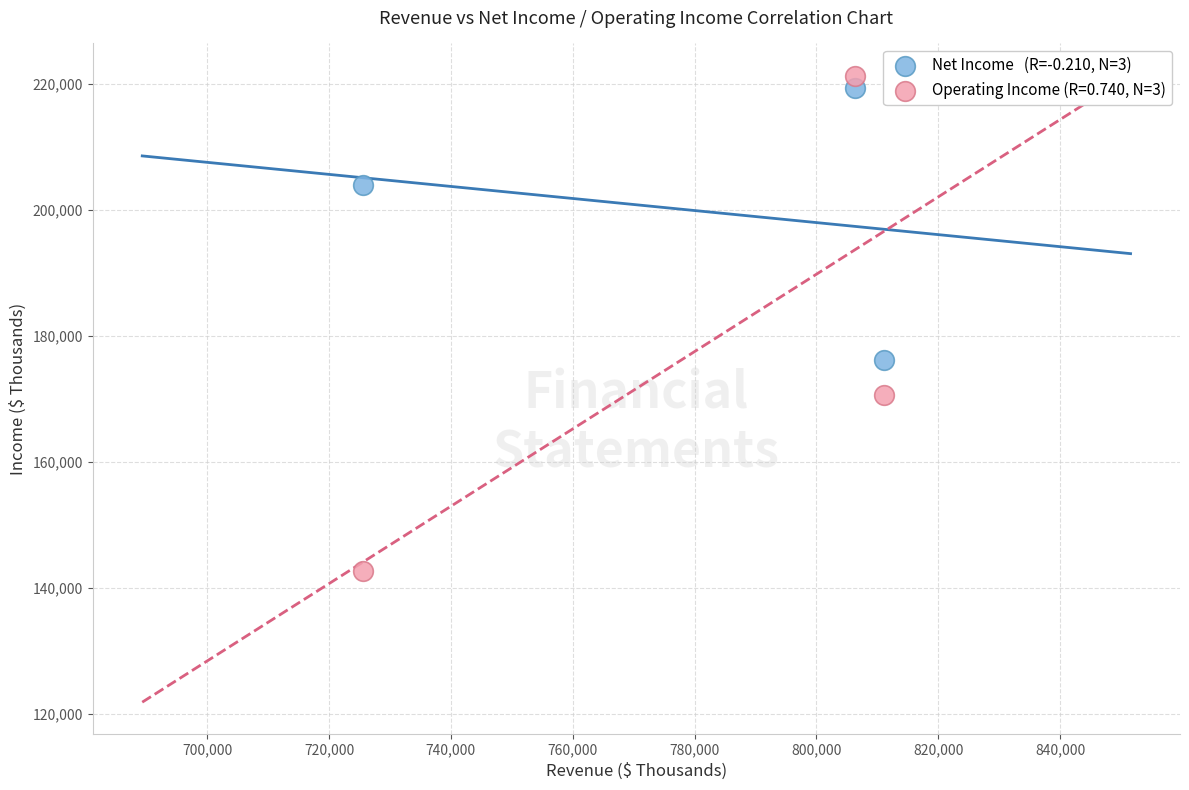

Across all series, what Y value is closest to 181872?

176186